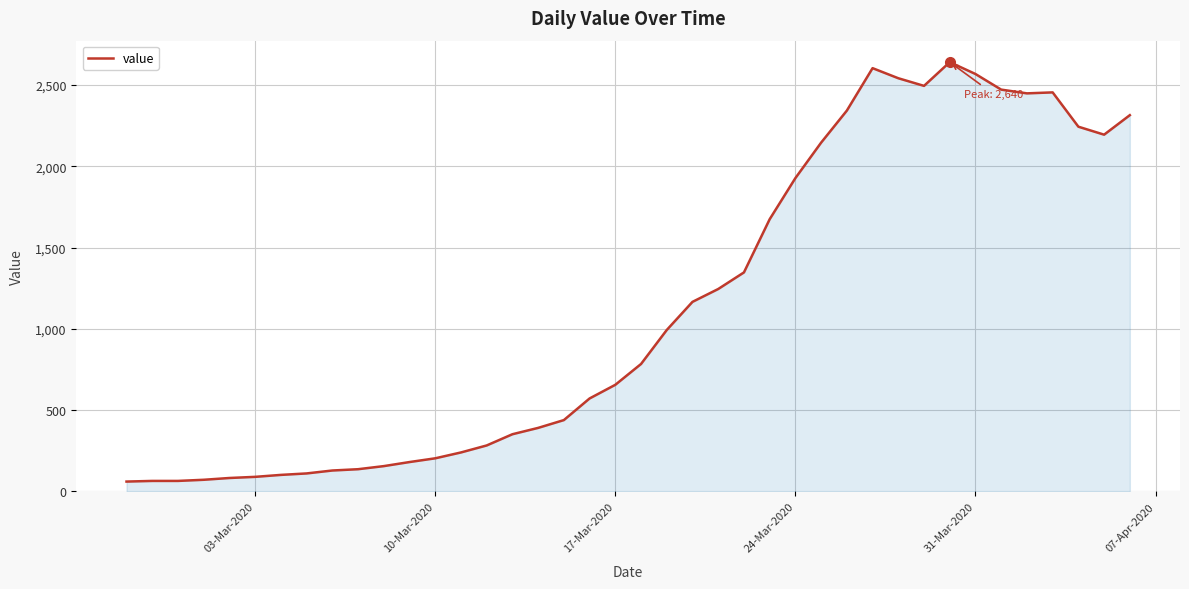

What is the greatest value displayed?

2640